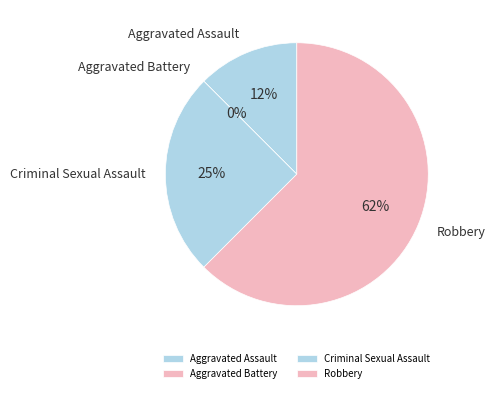

The Aggravated Assault slice represents 19% of the pie. True or false?

False